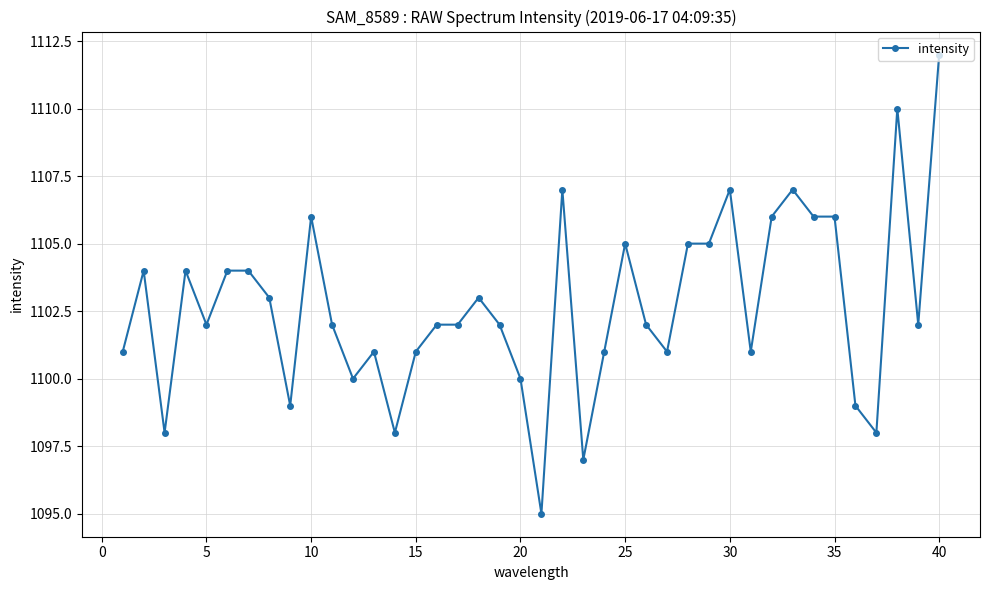

What is the sum of all values?

44108